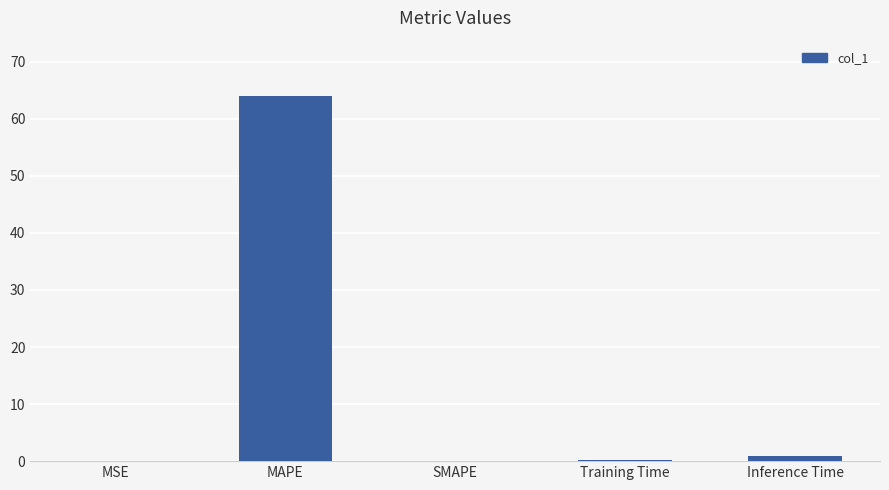

Between Training Time and MAPE, which is larger?

MAPE